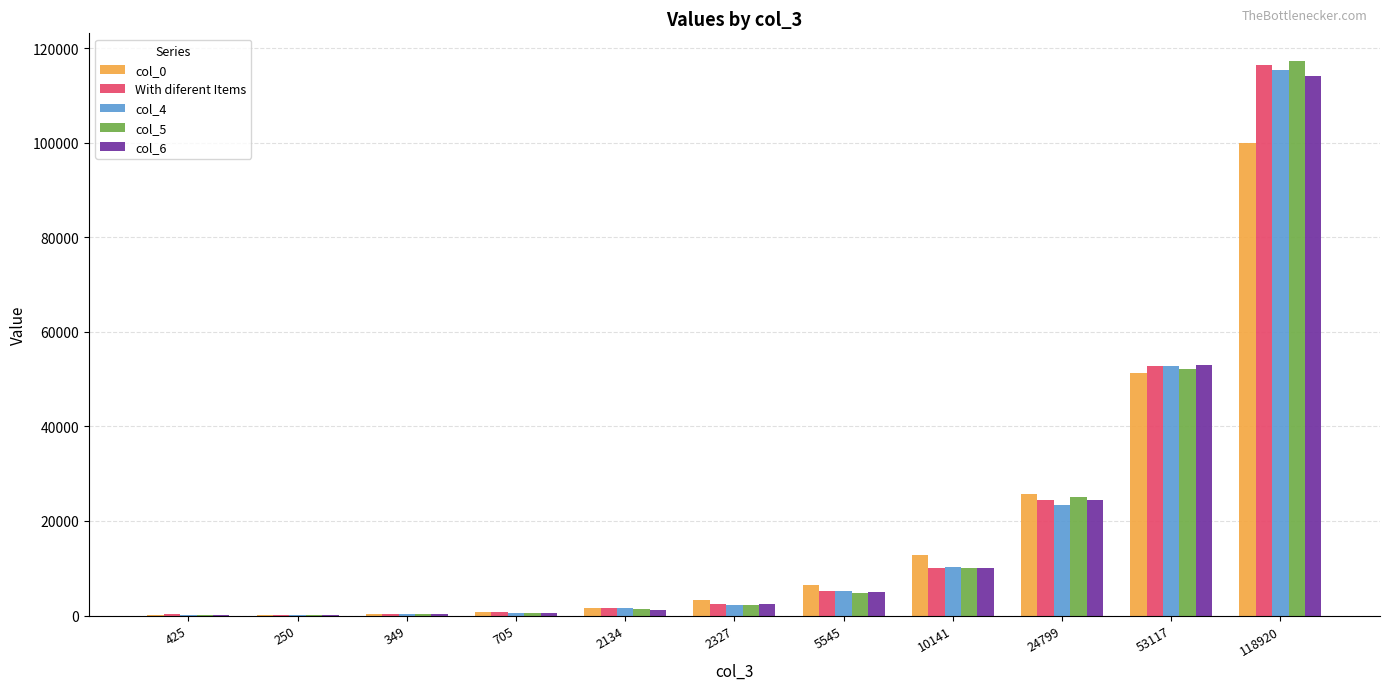

What is the sum of all col_5 values?

214253.0